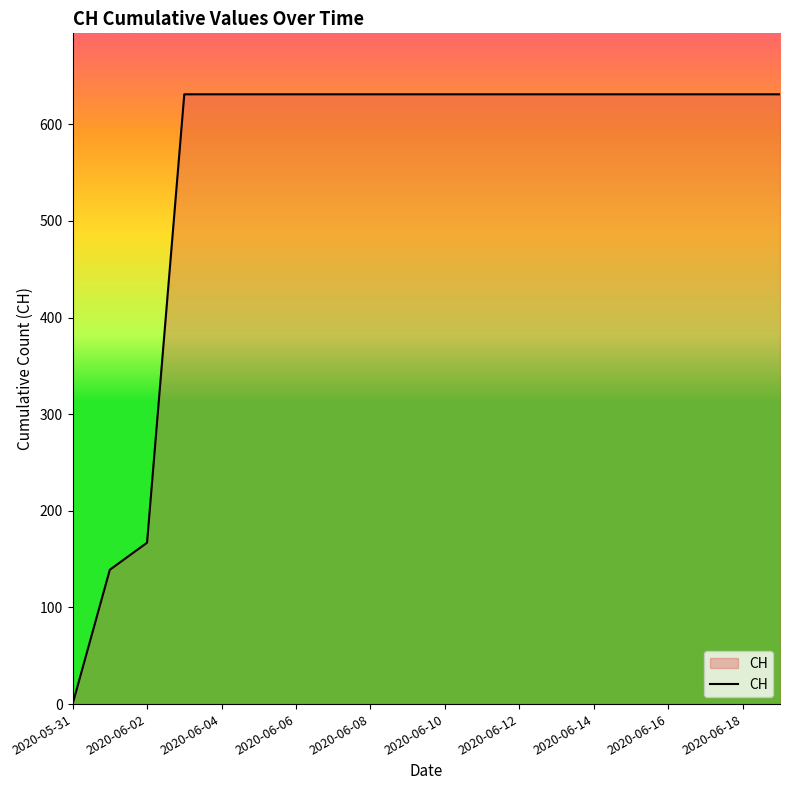

What is the difference between the maximum and minimum values?

631